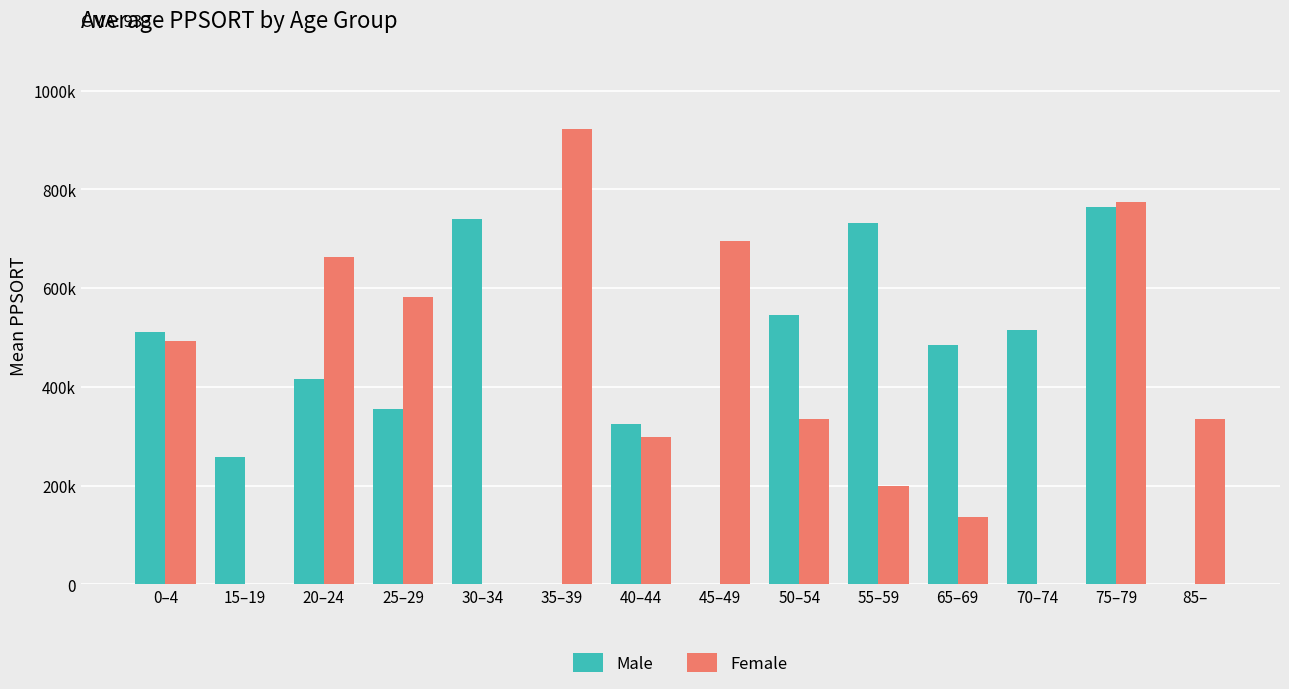

What are all the series names shown in the legend?

Male, Female